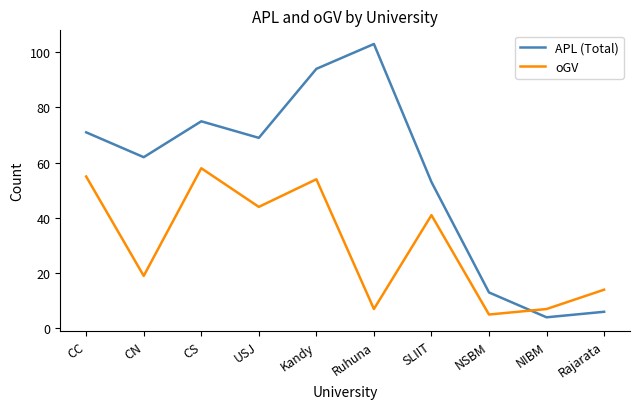

Which category has the lowest value in the oGV series?

NSBM